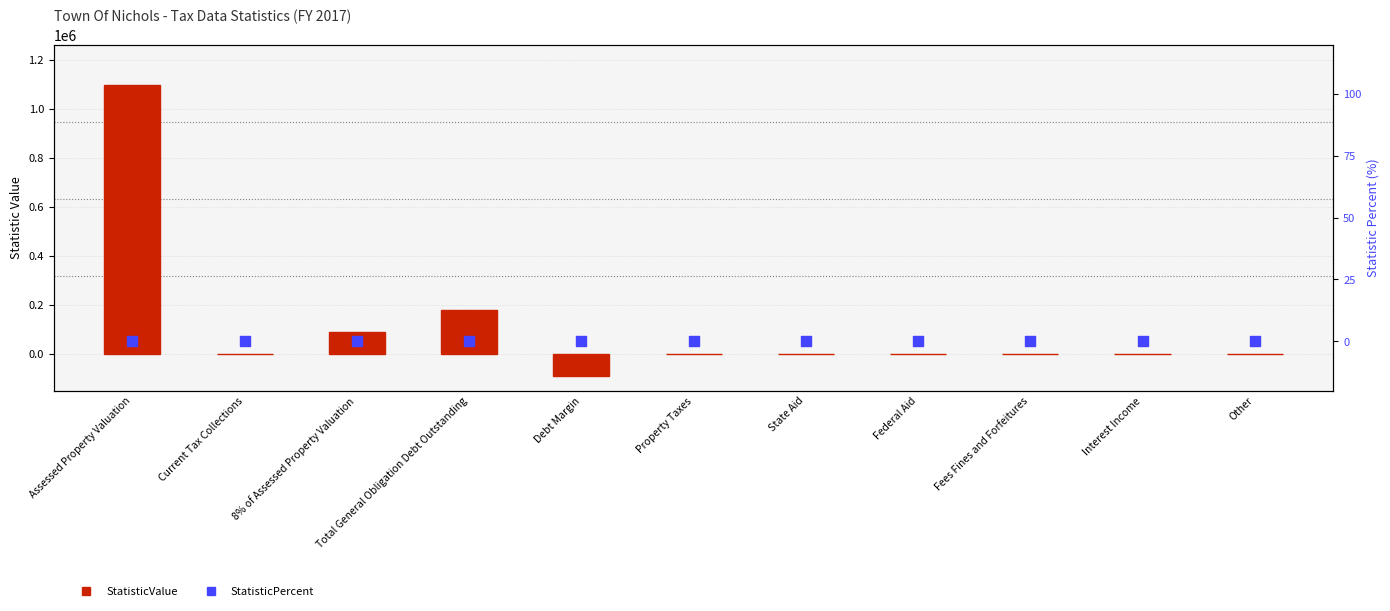

Which series reaches the minimum Y coordinate?

StatisticValue